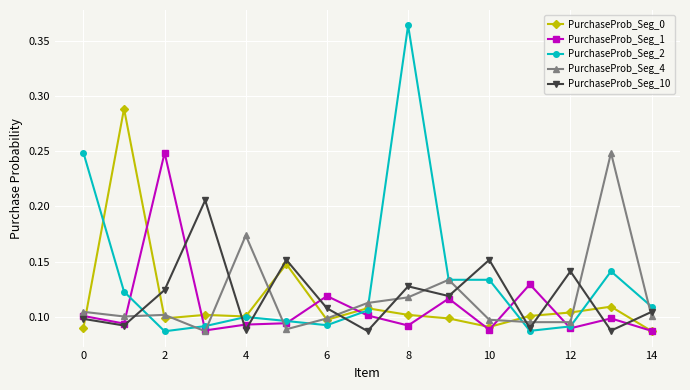

True or false: PurchaseProb_Seg_1 has more than 1 points higher than both neighbors.

True